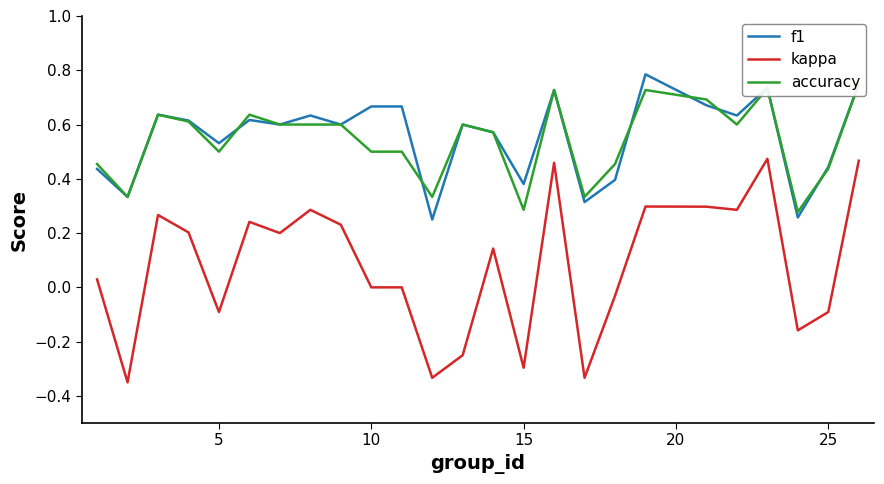

In accuracy, how many points are higher than both neighbors (excluding endpoints)?

6